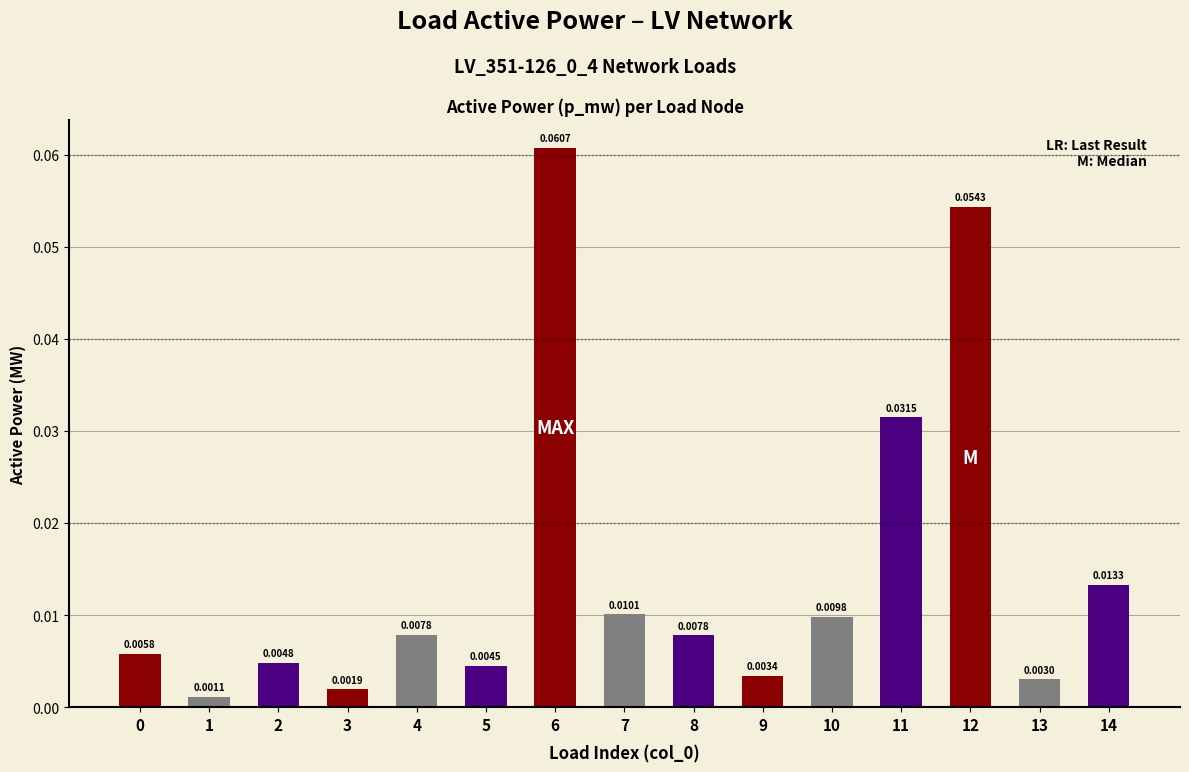

Does the chart contain any negative values?

No